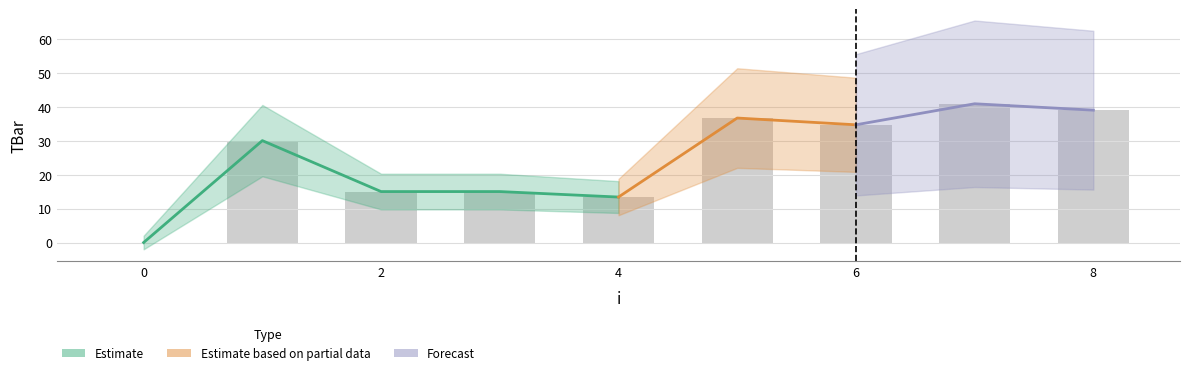

Between 7 and 2, which is larger?

7